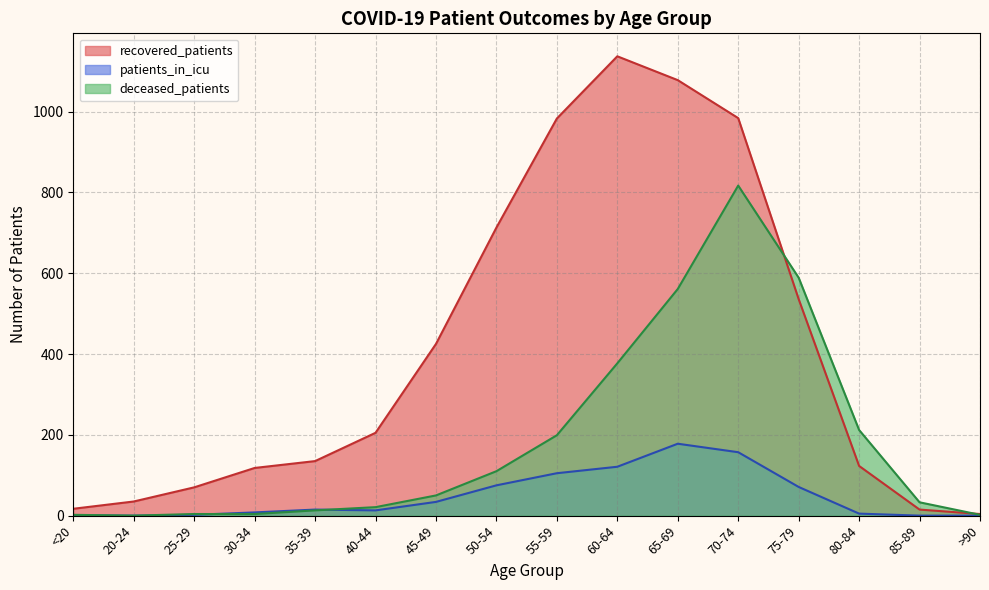

At which category does patients_in_icu reach its first local valley?

20-24